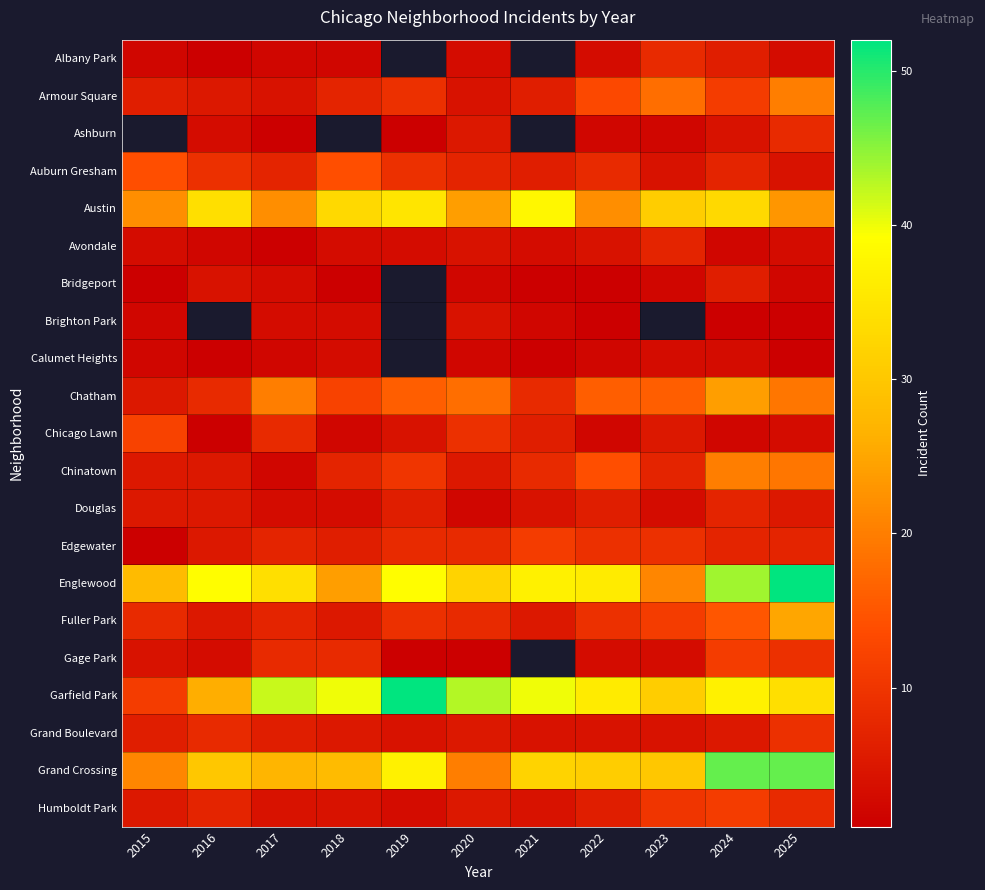

Which series has the widest spread of values?

Garfield Park